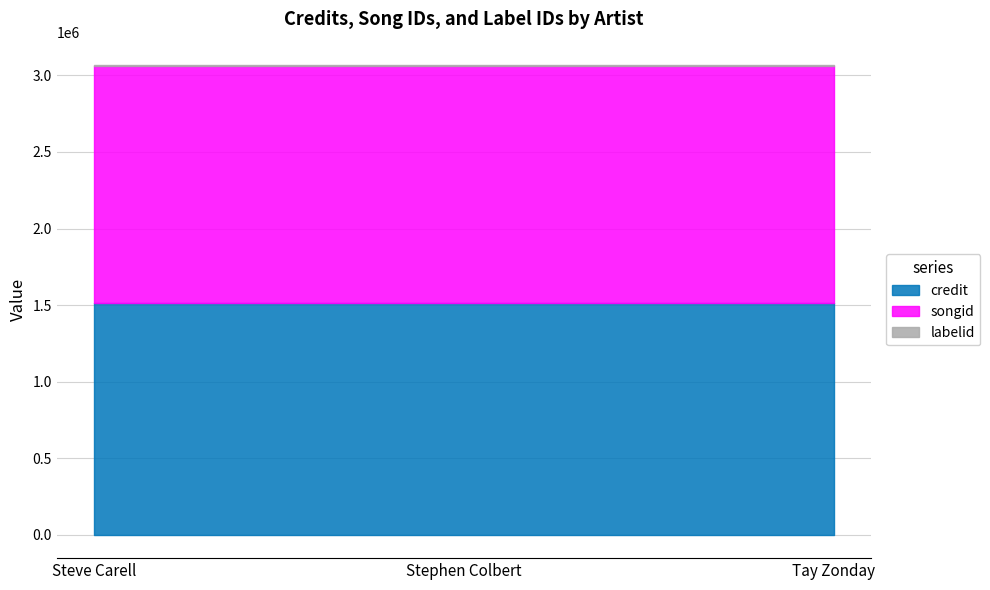

What is the sum of the songid values at Stephen Colbert and Tay Zonday?

3101618